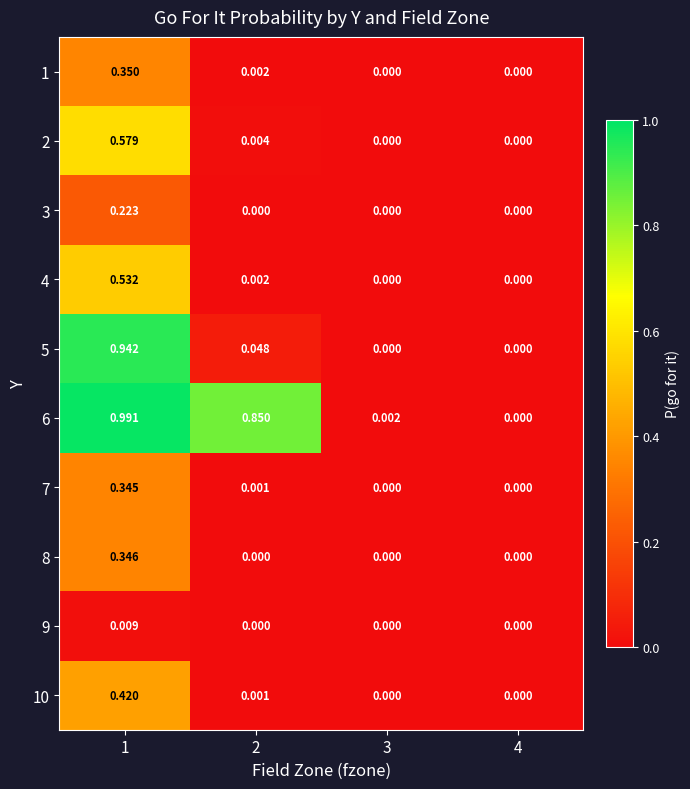

Count the number of categories in the chart.

4